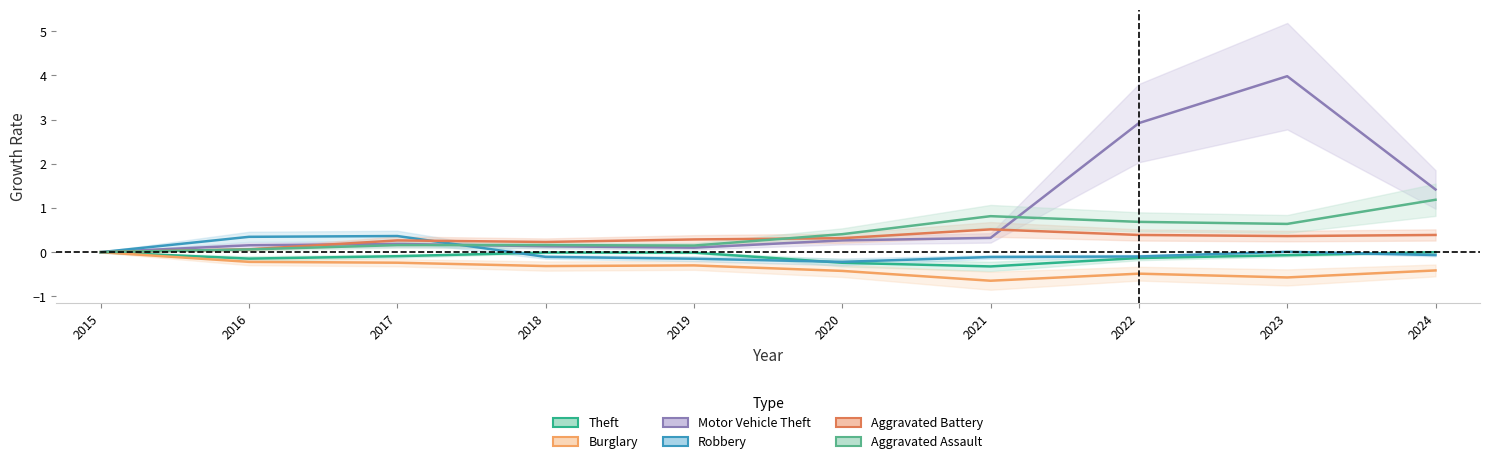

Which series has the widest spread of values?

Motor Vehicle Theft